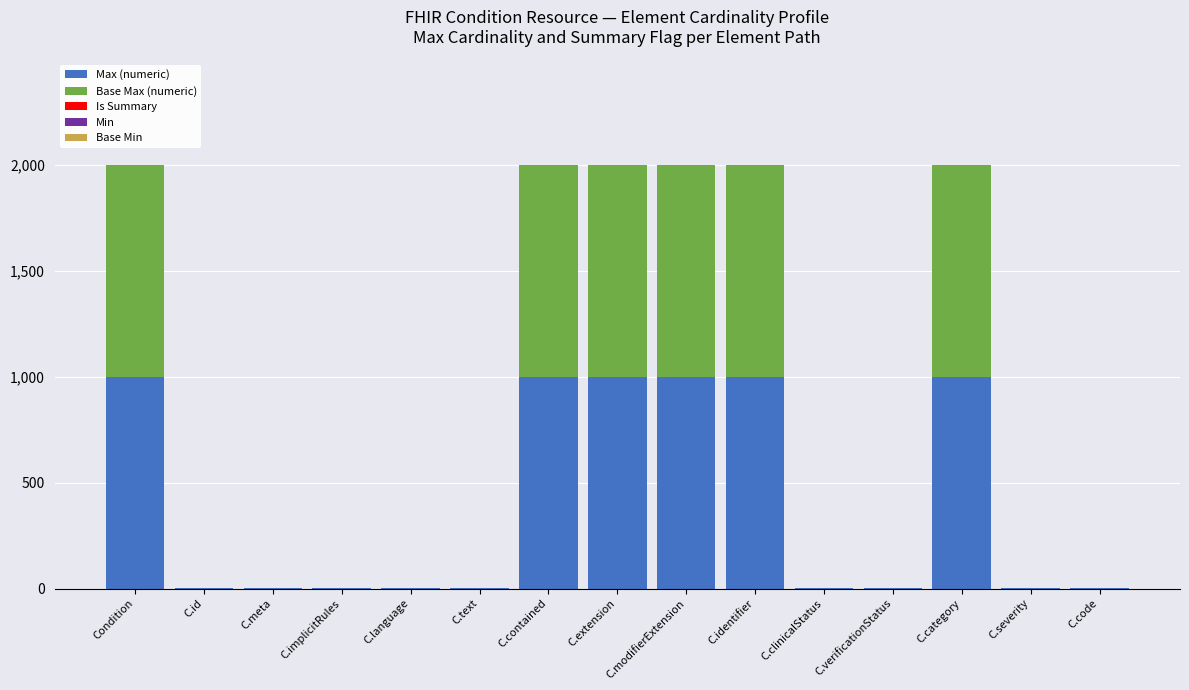

What is the highest value of the Max (numeric) series?

999